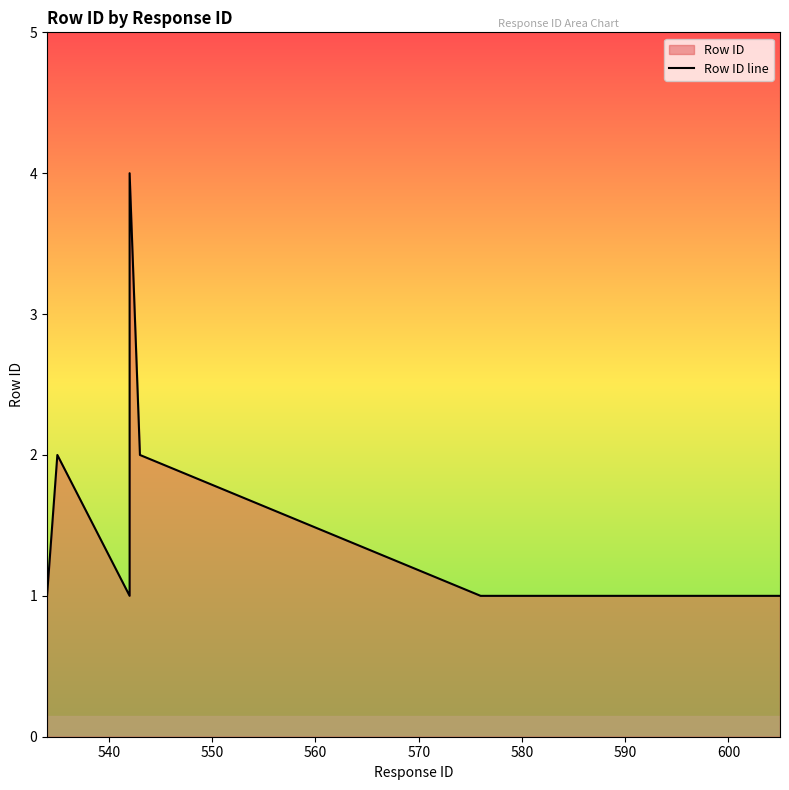

Does the chart display data point markers on the line(s)?

No